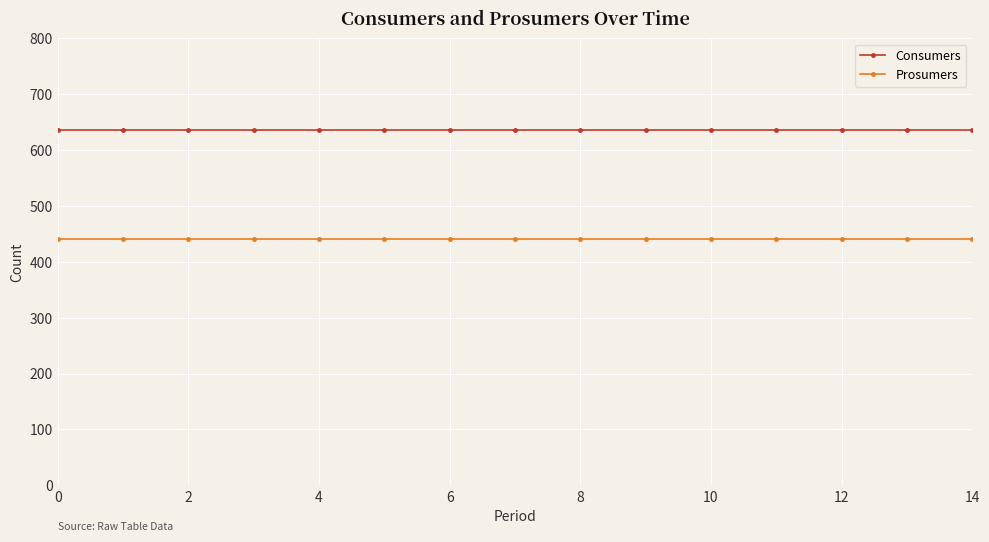

What is the sum of all Prosumers values?

6600